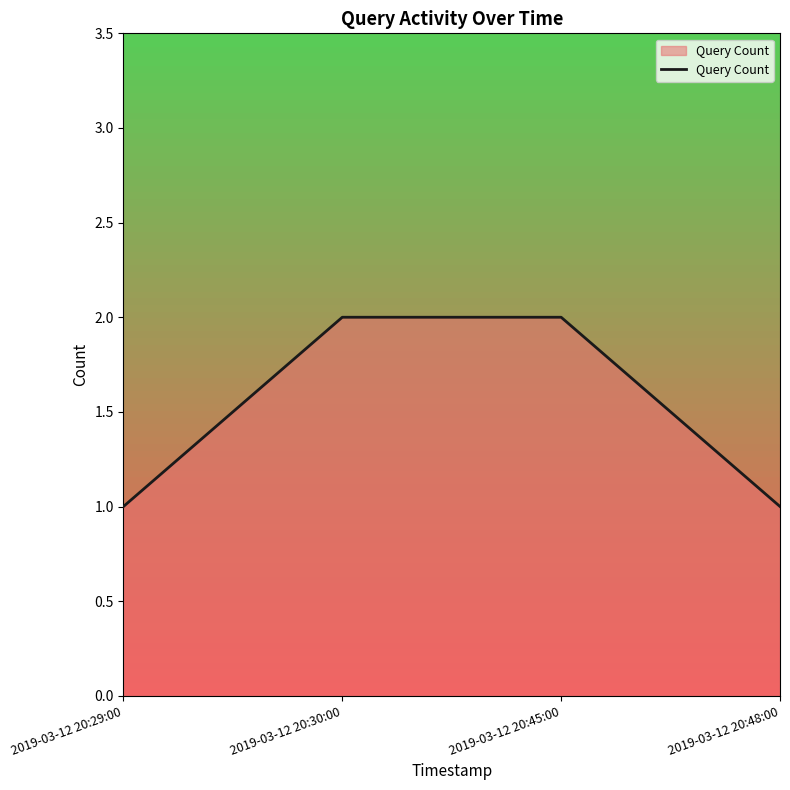

True or false: the data shows 0 at 2019-03-12 20:29:00.

False